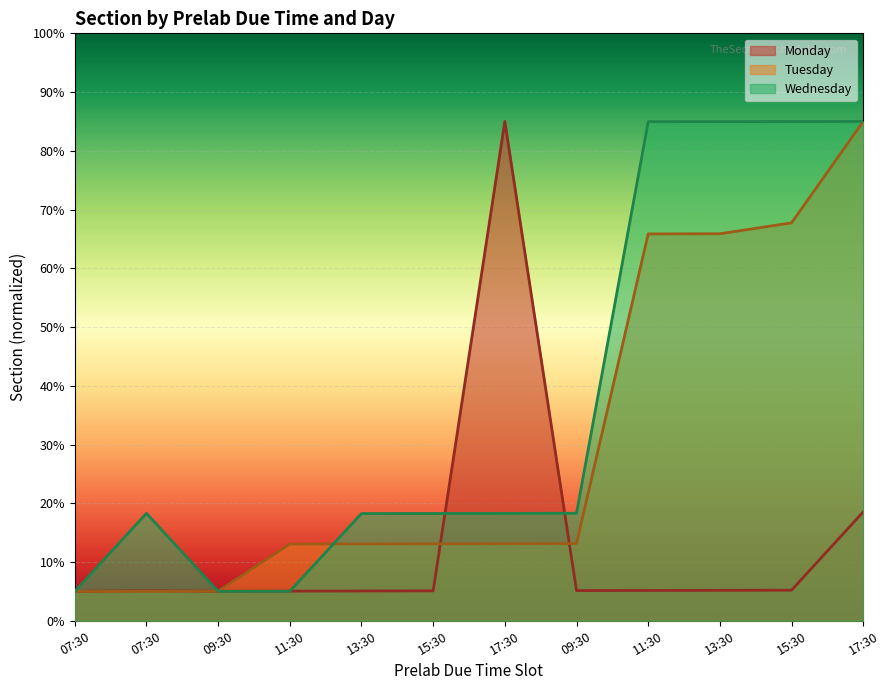

What is the maximum value shown in the chart?

85.0